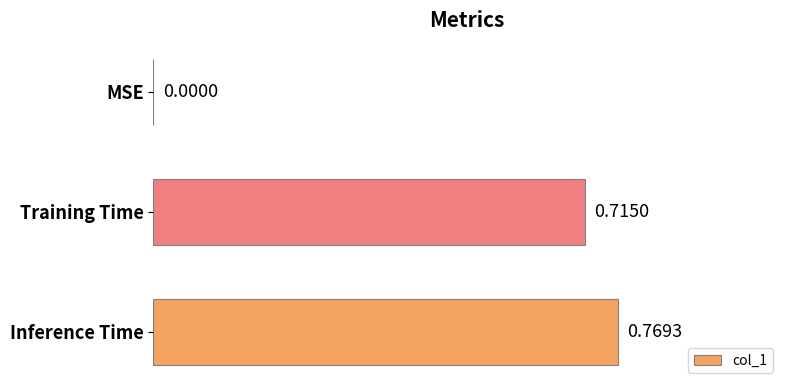

What is the sum of all values?

1.5